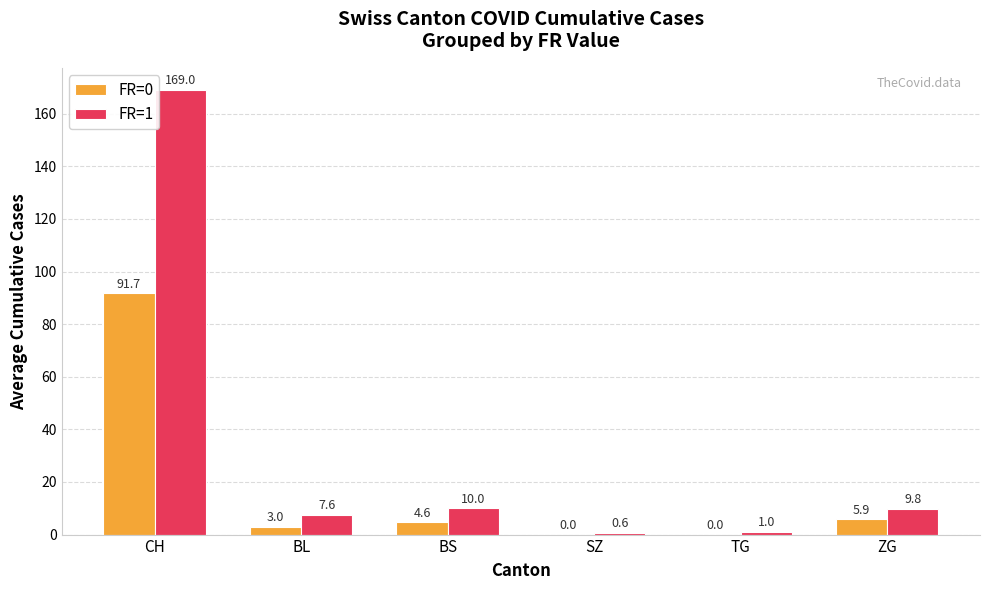

Reading left to right, what are all the values shown in this chart?

FR=0: CH=91.7	BL=3.0	BS=4.6	SZ=0.0	TG=0.0	ZG=5.9
FR=1: CH=169.0	BL=7.6	BS=10.0	SZ=0.6	TG=1.0	ZG=9.8